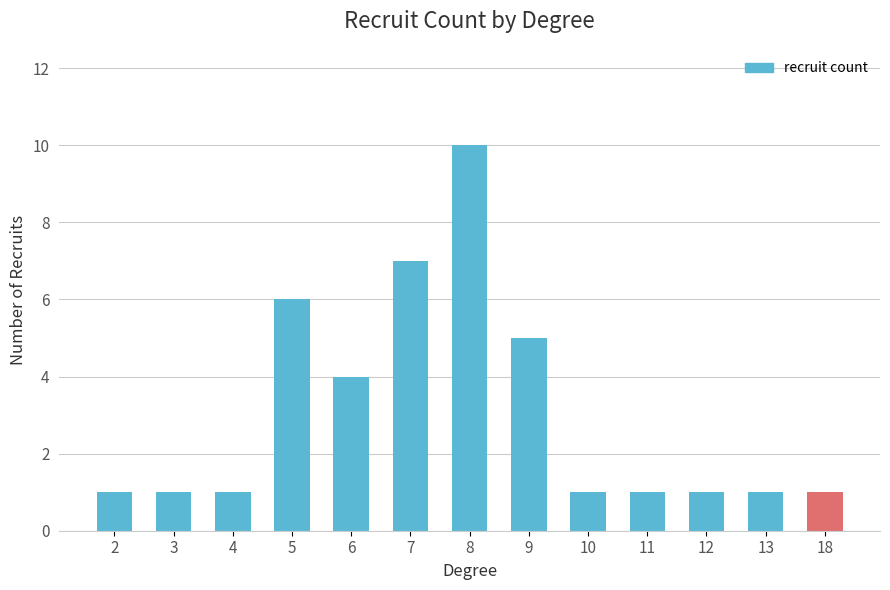

Which category has the highest value across all series?

8